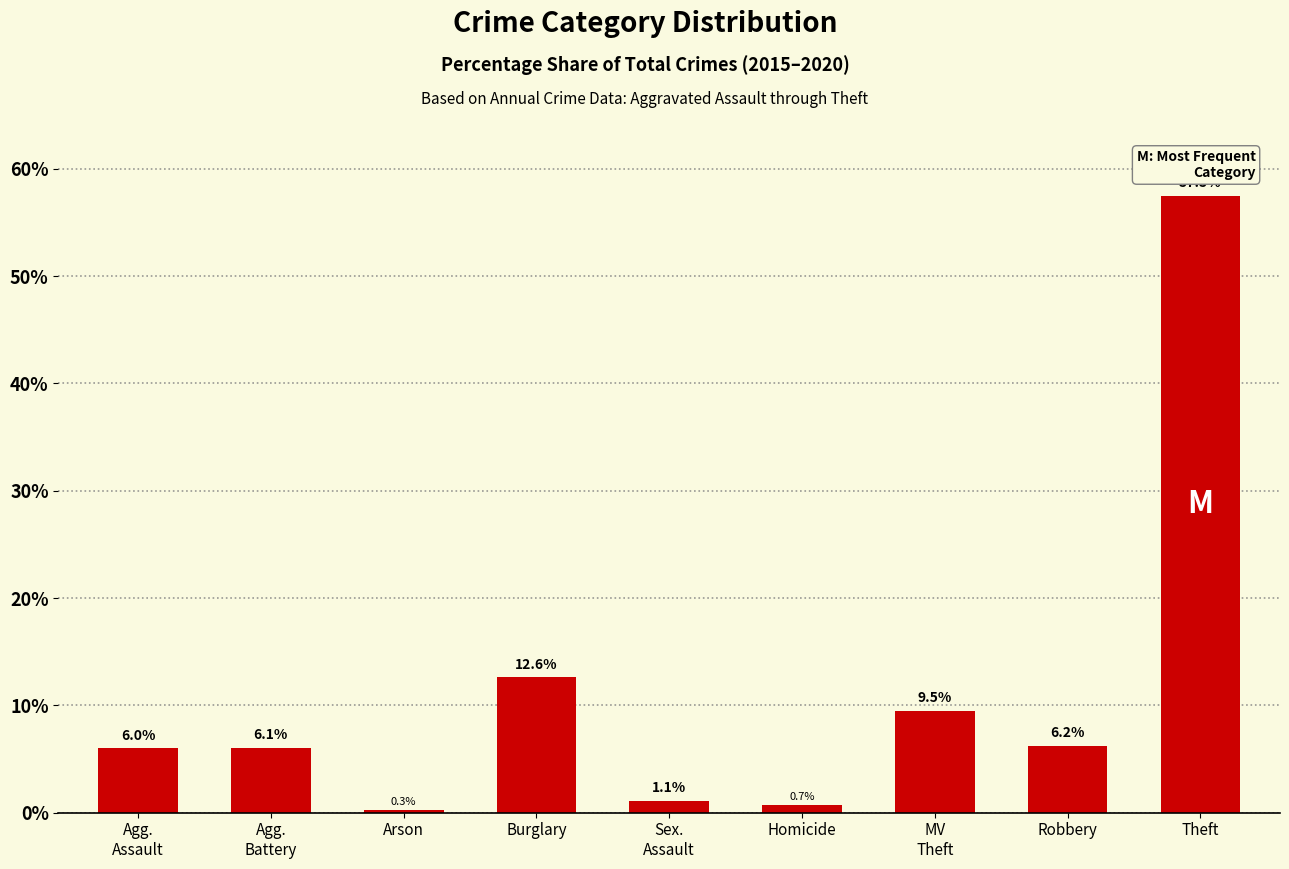

List the labels in order of value, largest first.

Theft, Burglary, MV
Theft, Robbery, Agg.
Battery, Agg.
Assault, Sex.
Assault, Homicide, Arson